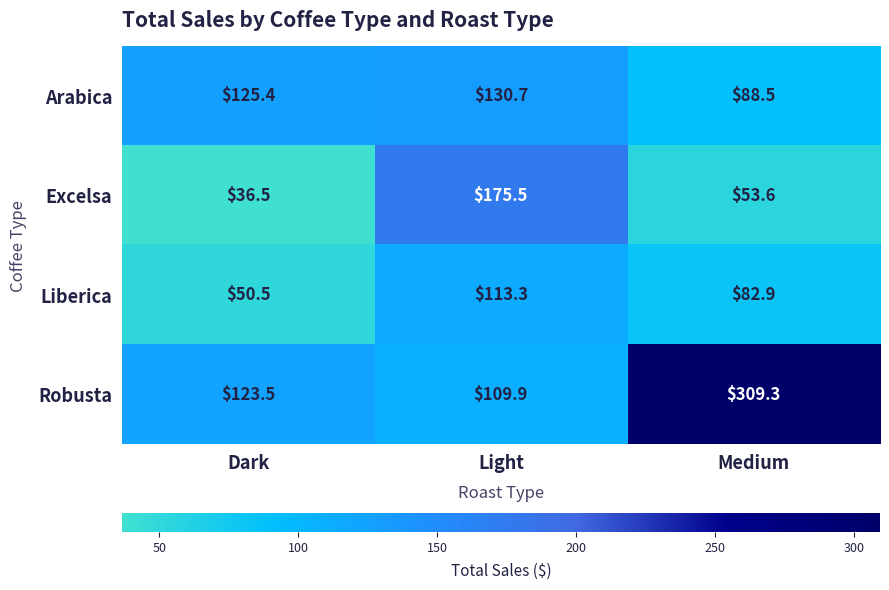

True or false: Liberica has a value of 113.3 at Light.

True